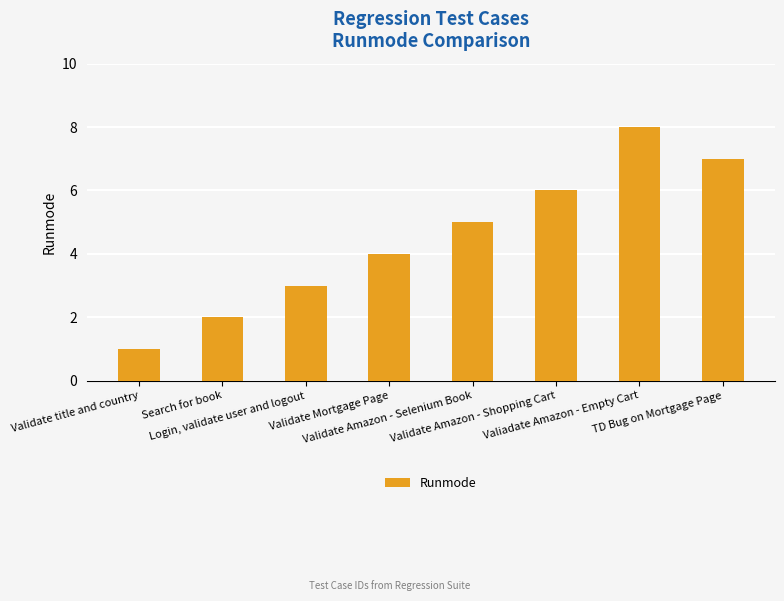

Does the chart contain stacked bars?

No